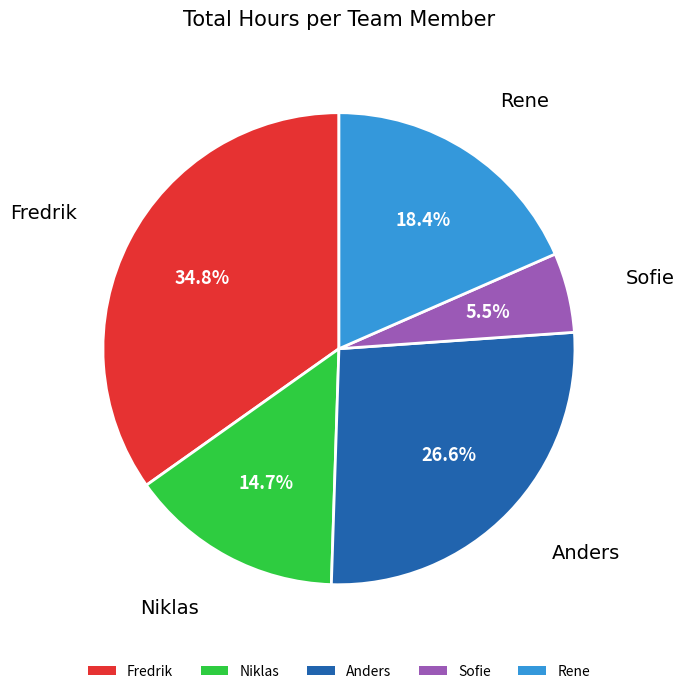

Rank the categories by value from lowest to highest.

Sofie, Niklas, Rene, Anders, Fredrik